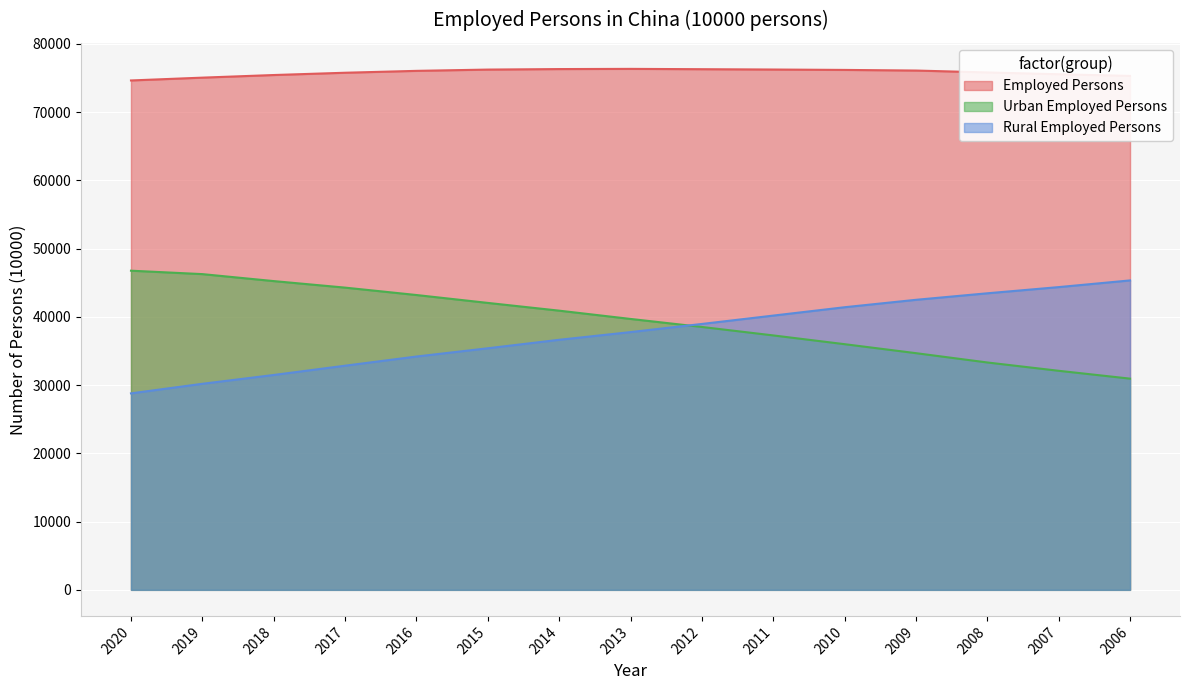

Which series has the largest total across all categories?

Employed Persons